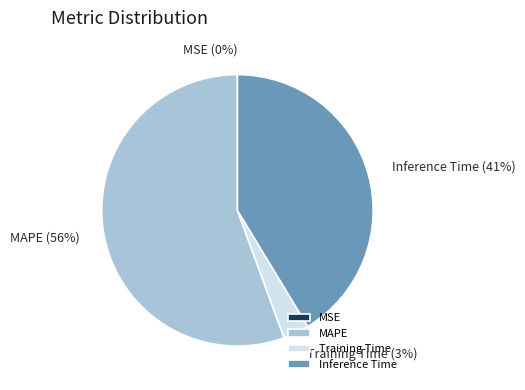

To the nearest percent, what is the difference between the Inference Time and Training Time slice percentages?

38%